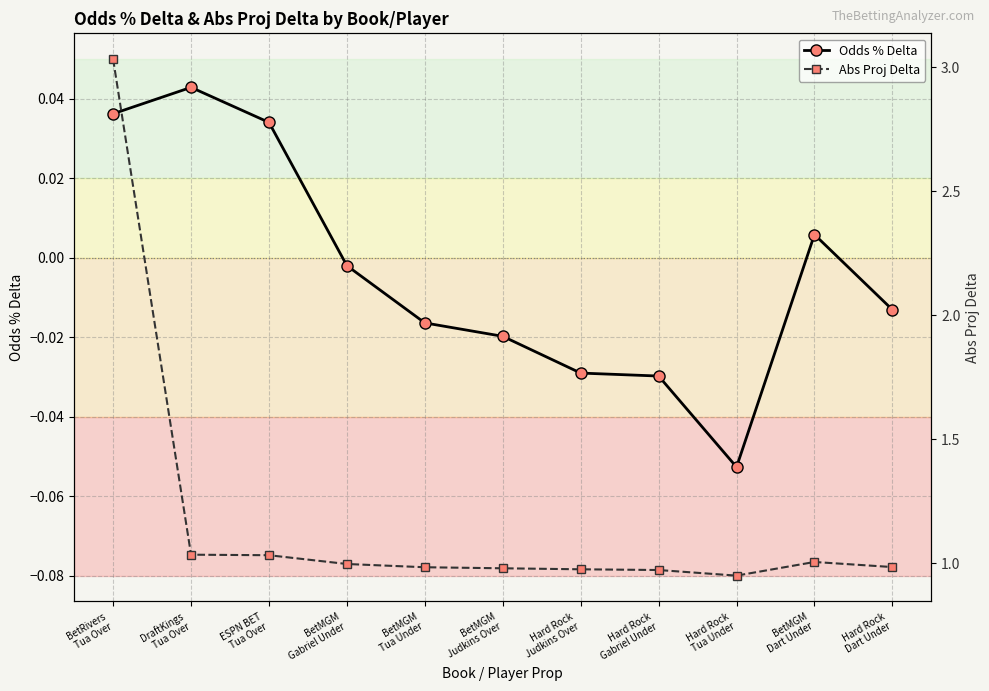

How many lines are shown in the chart?

2